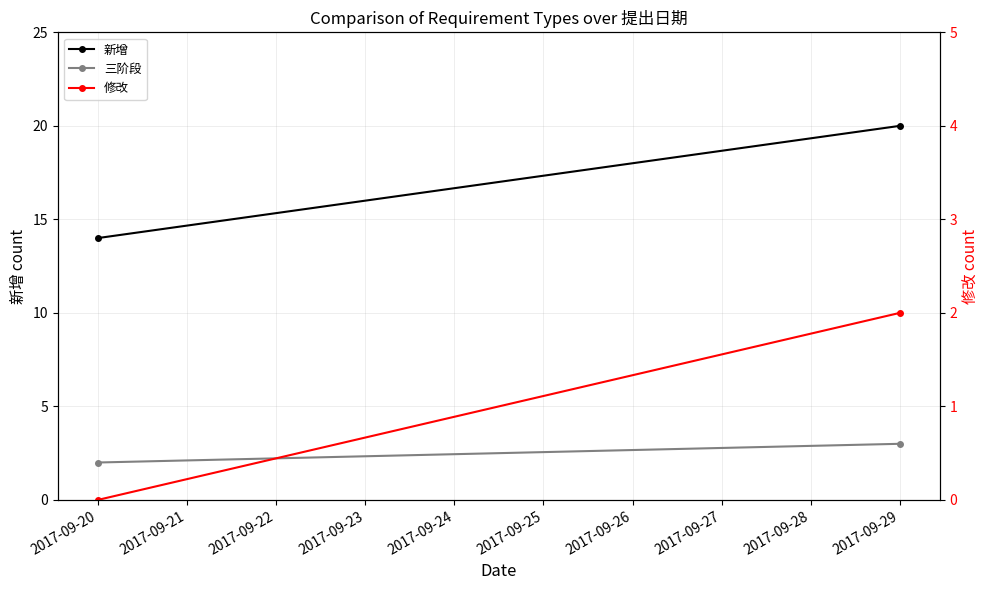

Reading left to right, what are all the values shown in this chart?

新增: 14	20
三阶段: 2	3
修改: 0	2